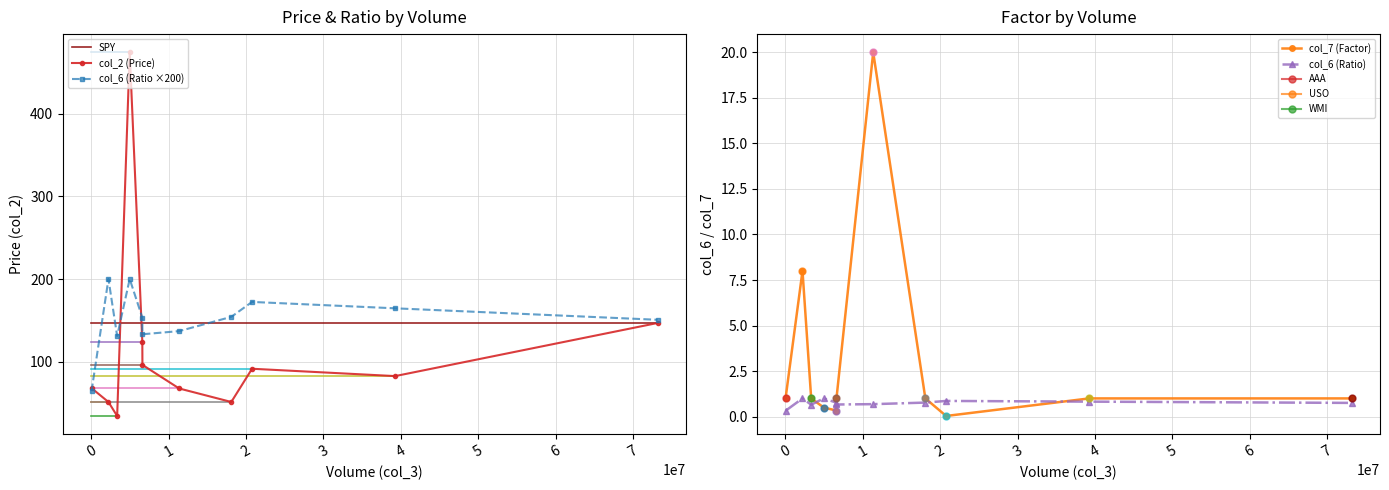

Is the value of col_7 (Factor) at BAC greater than the value of col_6 (Ratio) at SPY?

Yes